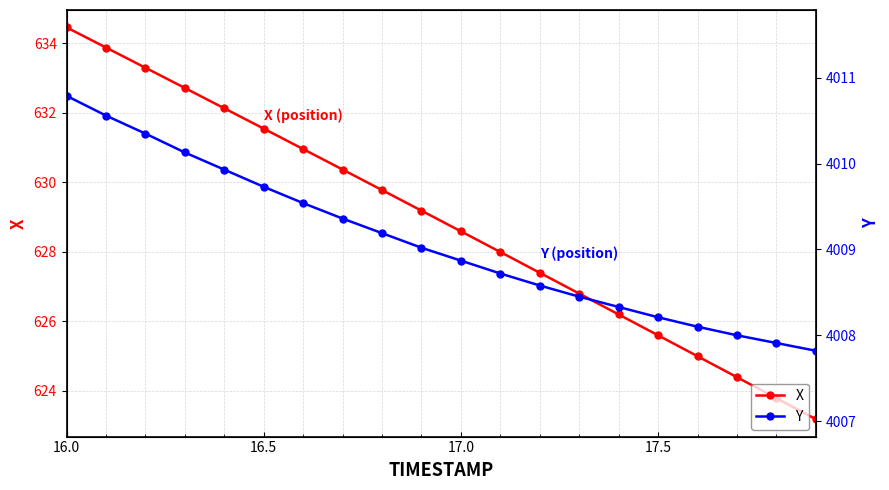

Is it true that X equals 978.7 at 17.0?

False